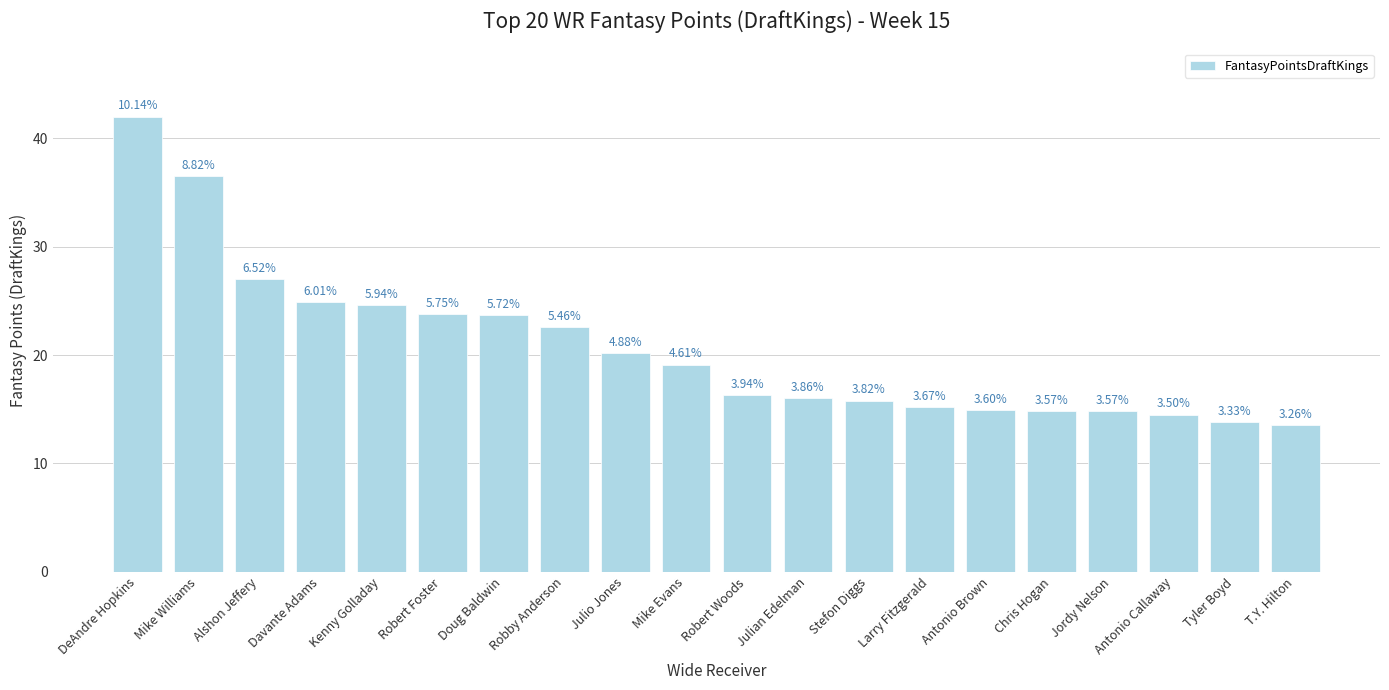

The value at Doug Baldwin is 23.7. True or false?

True